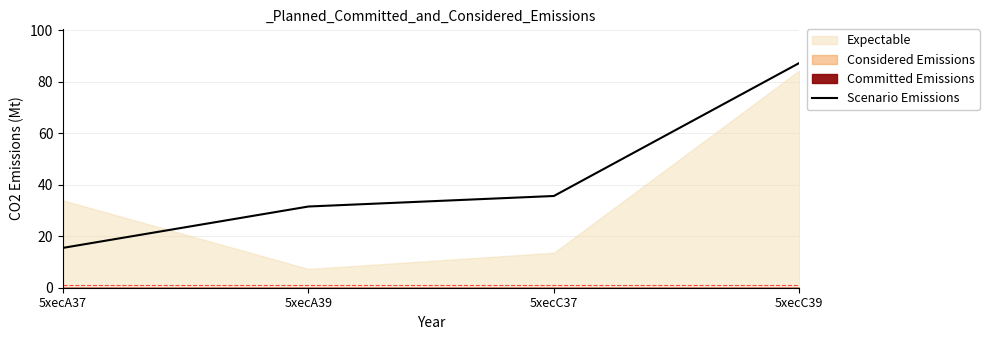

Which label corresponds to the smallest value in the chart?

5xecA37